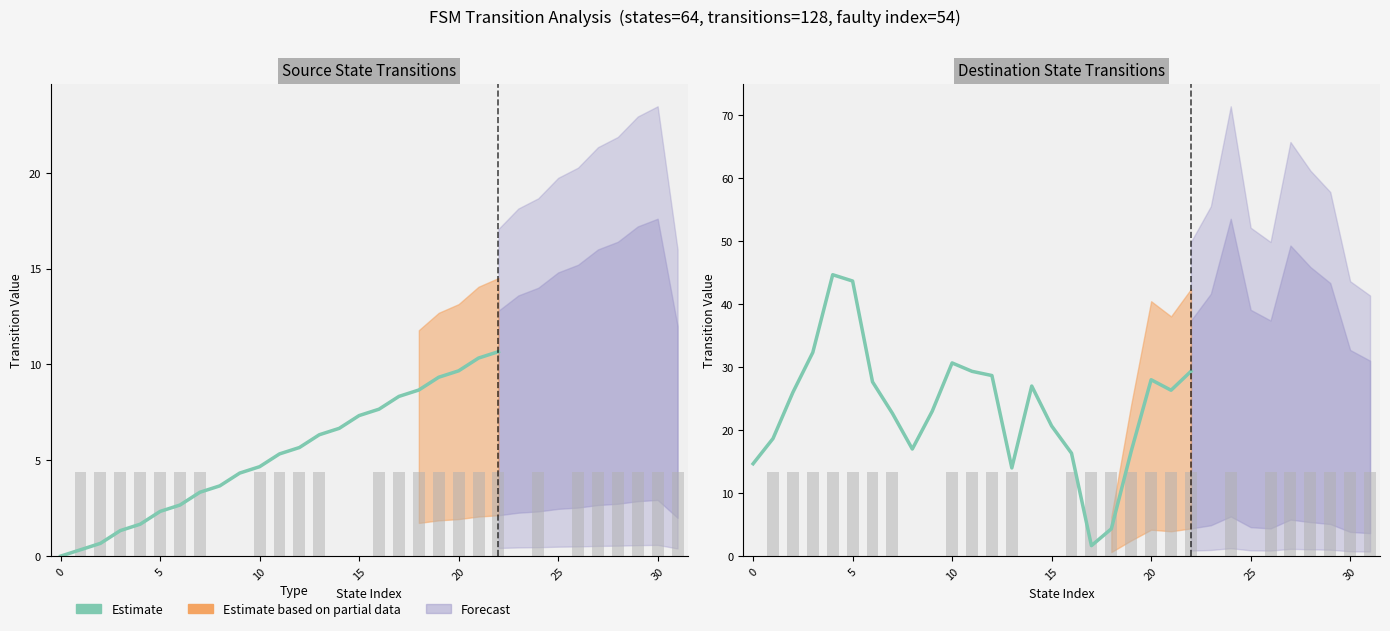

At which category does the chart reach its minimum across all series?

17